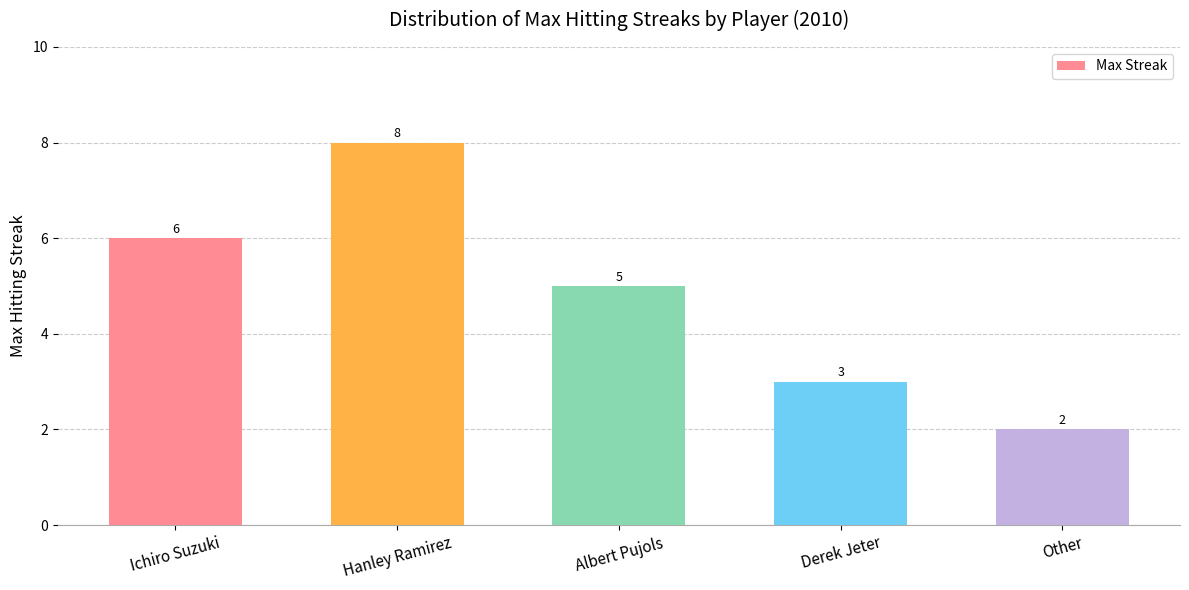

What is the label of the 4th bar from the left?

Derek Jeter